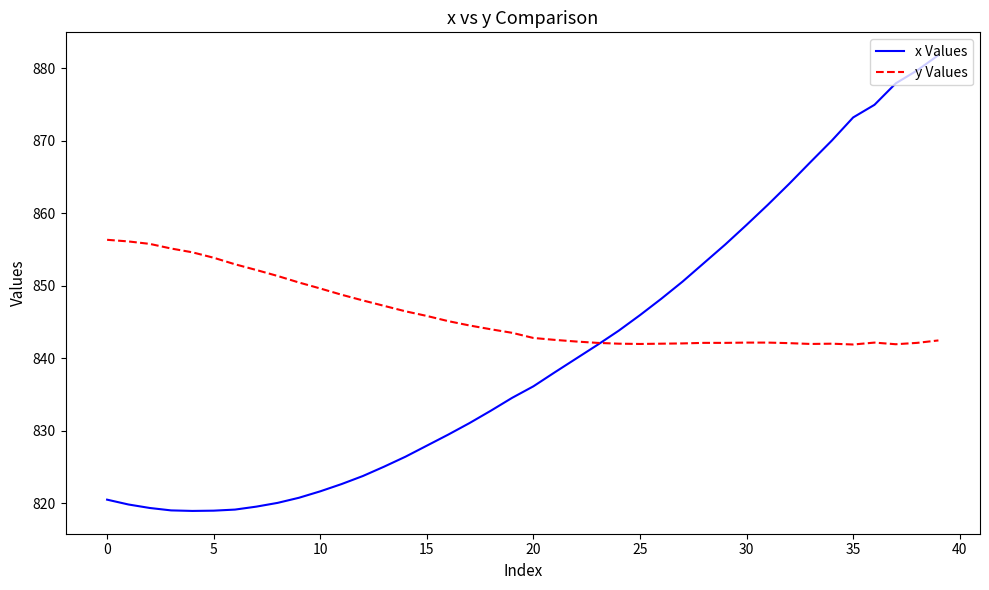

What is the highest value of the x Values series?

881.8